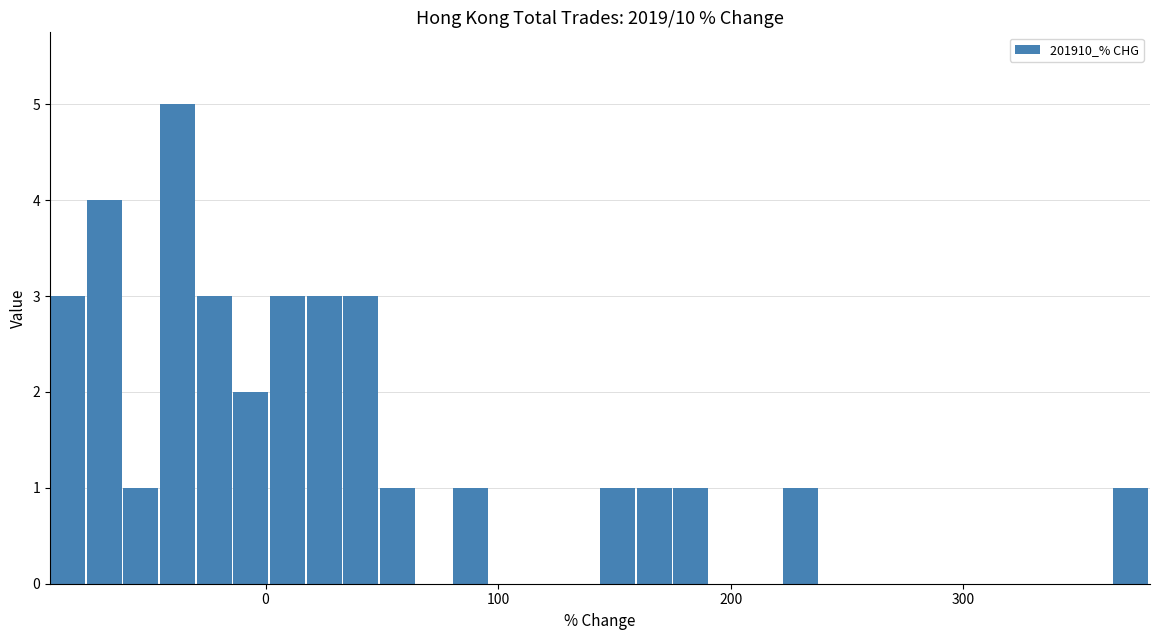

Around what value on the x-axis is the tallest bar? Give the approximate position of its centre, as read against the axis.

-40